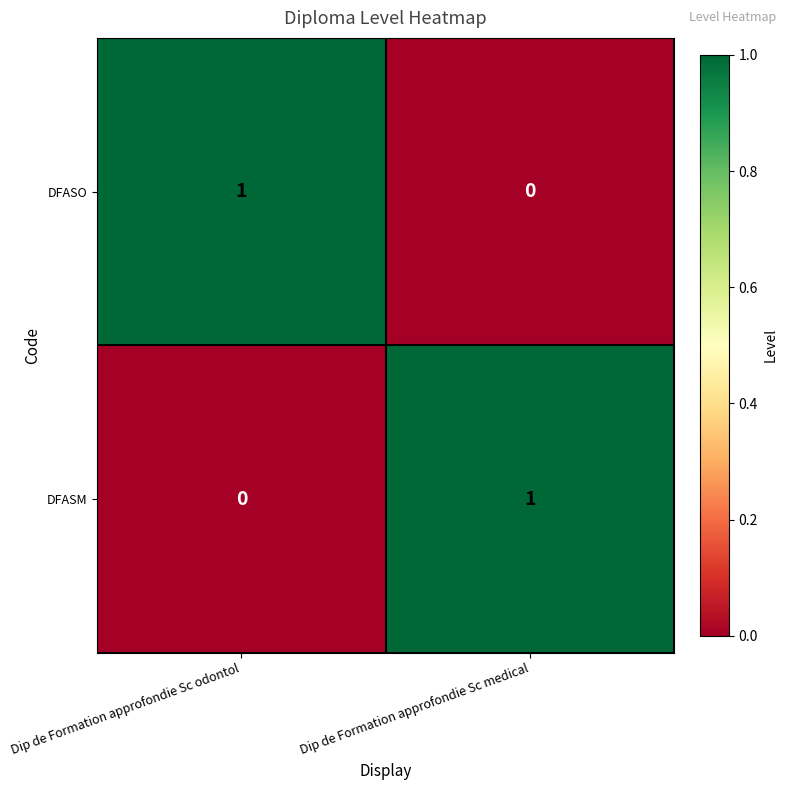

Rank the categories by DFASM value from lowest to highest.

Dip de Formation approfondie Sc odontol, Dip de Formation approfondie Sc medical